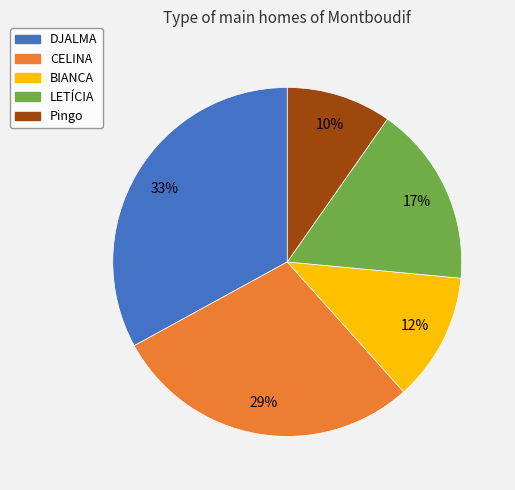

Does Pingo account for over 50% of the chart?

No